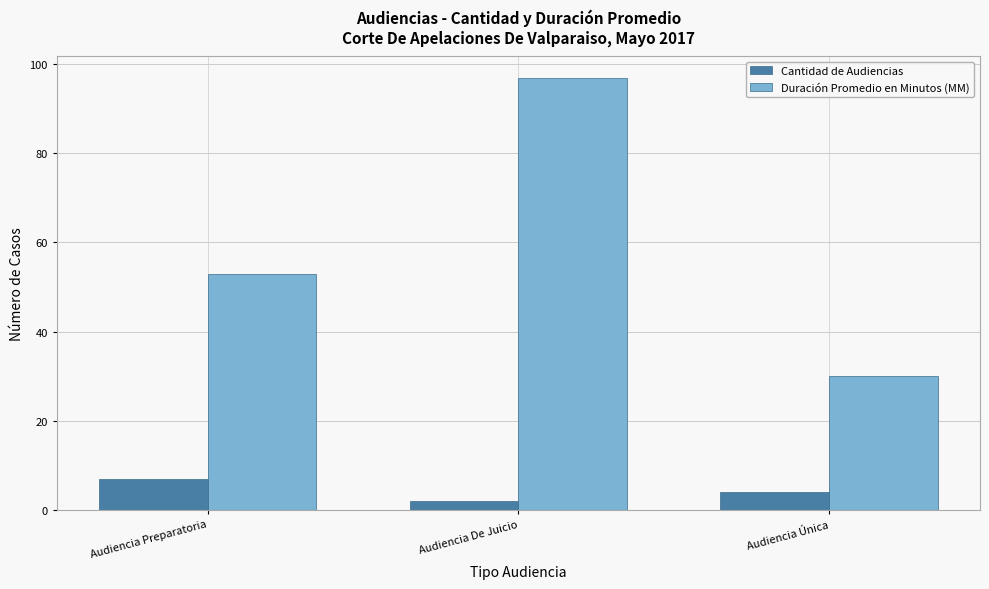

What is the difference between the maximum and minimum values in the Cantidad de Audiencias series?

5